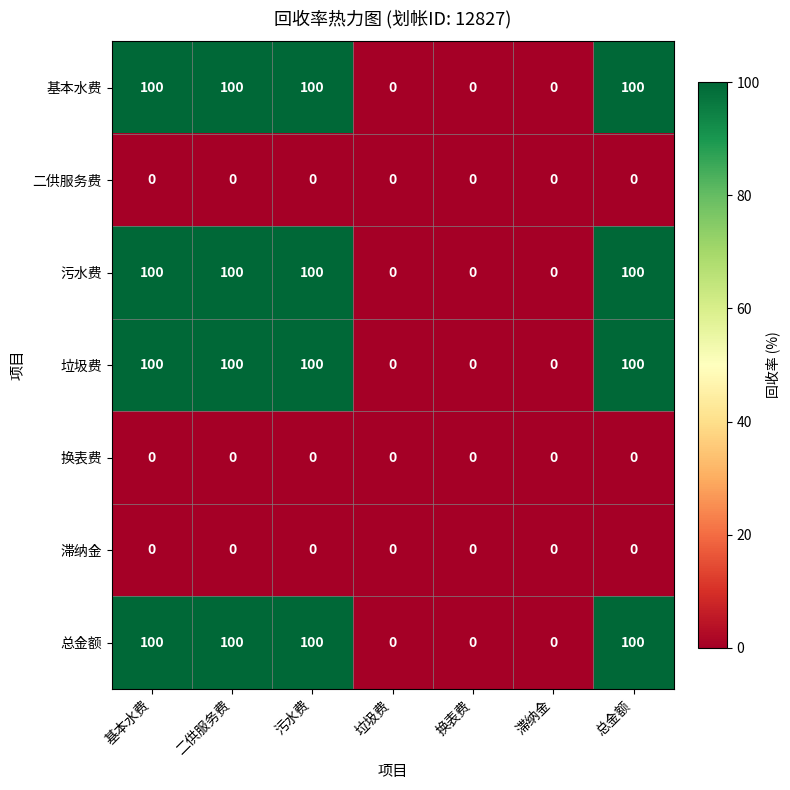

At how many categories does at least one series exceed 62?

4